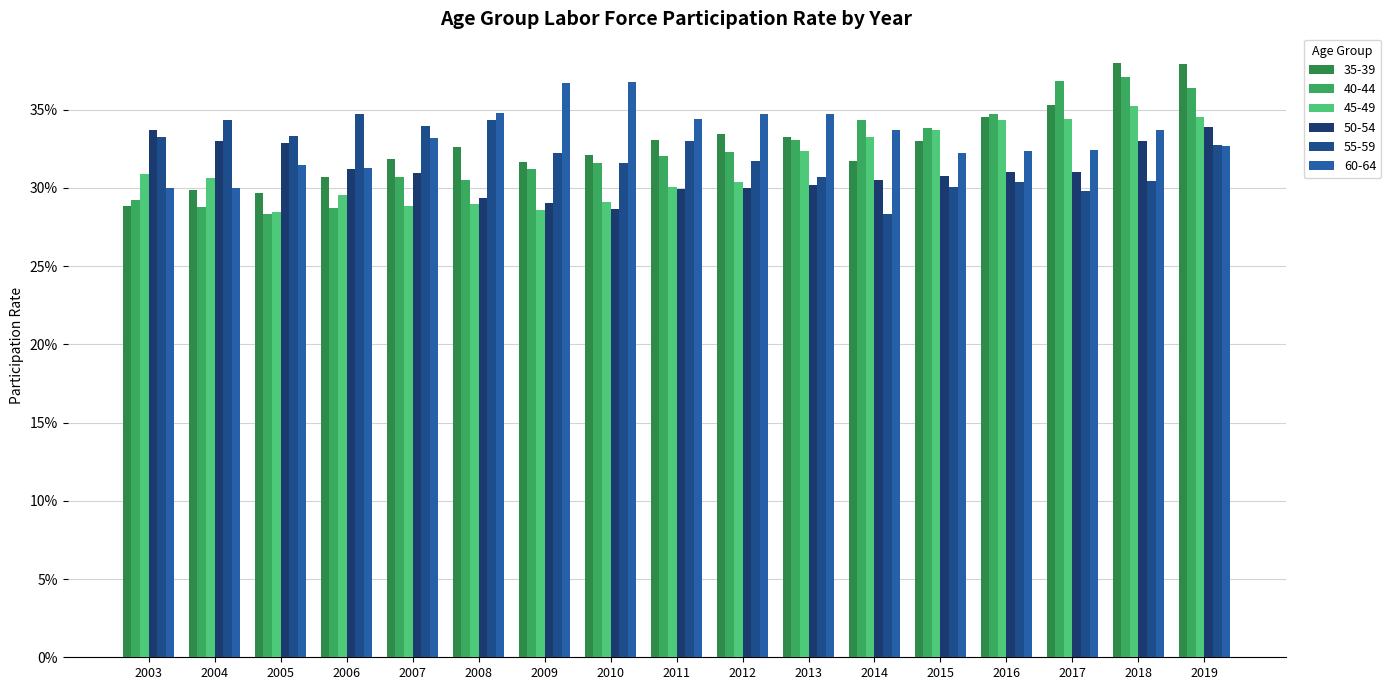

What is the value of the 50-54 bar at the 16th from the left?

0.3